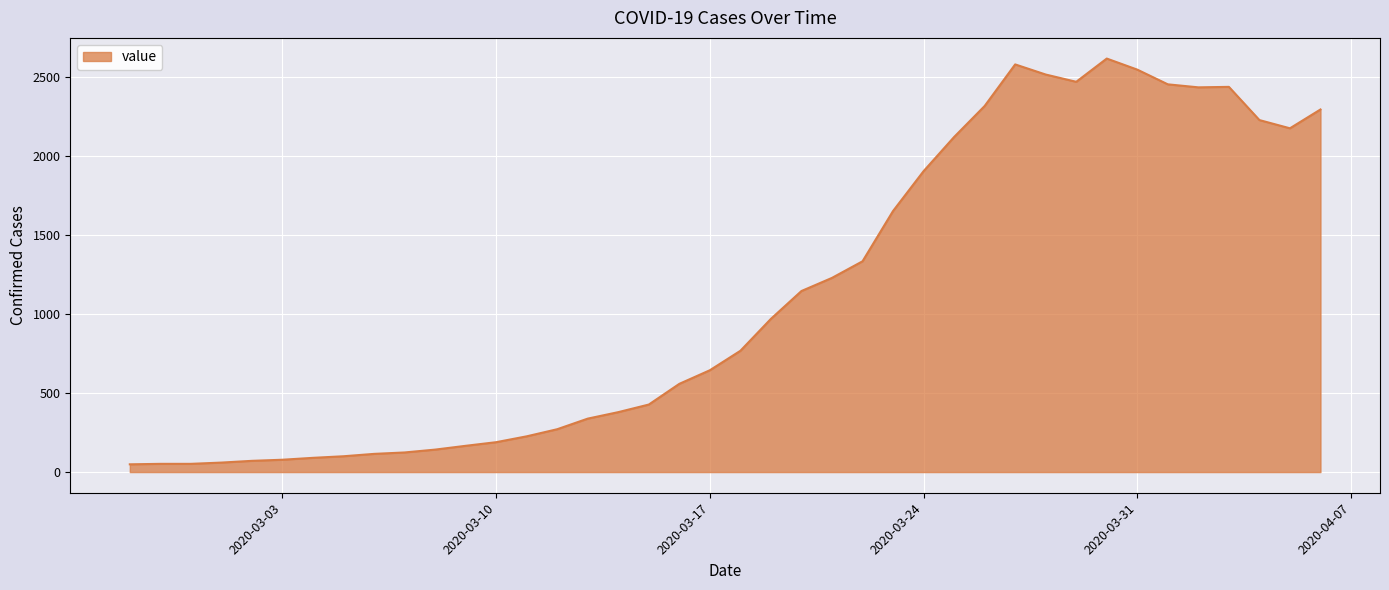

What is the greatest value displayed?

2615